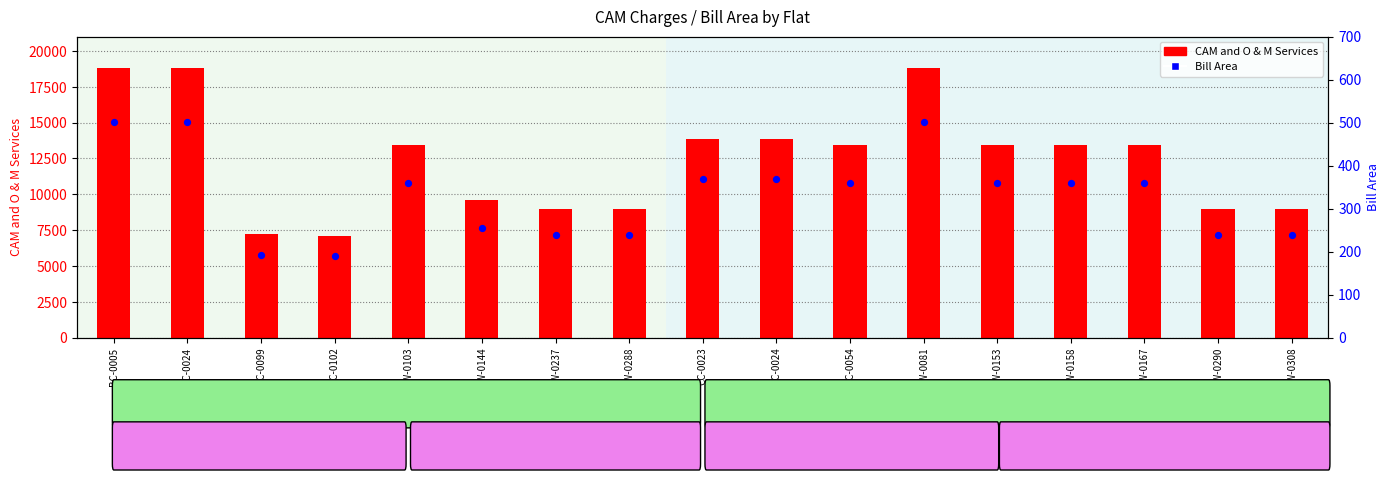

Which series has the largest total across all categories?

CAM and O & M Services